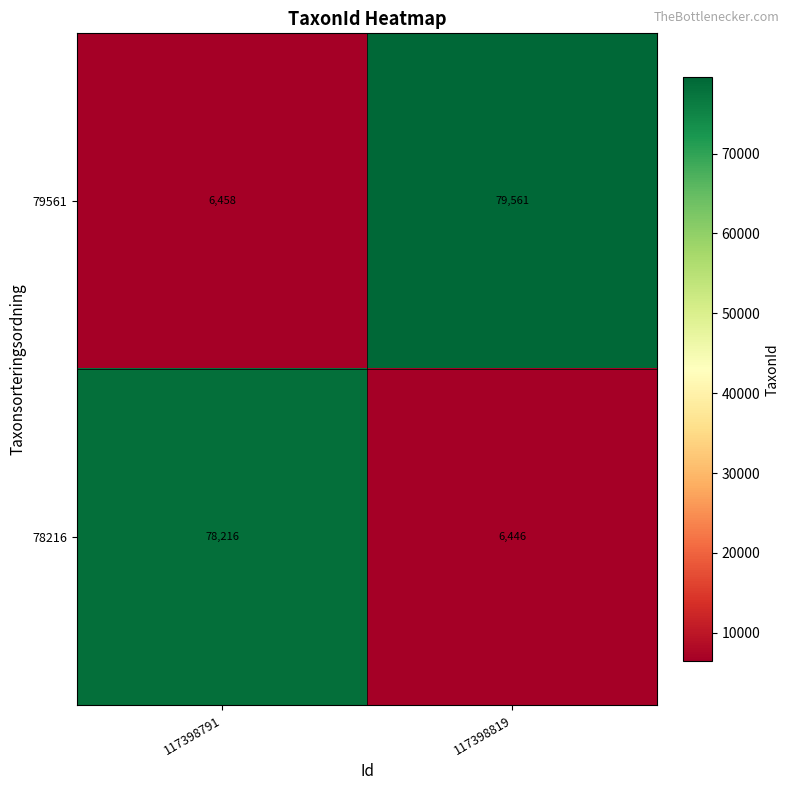

The 78216 series shows 49497 at 117398791. True or false?

False